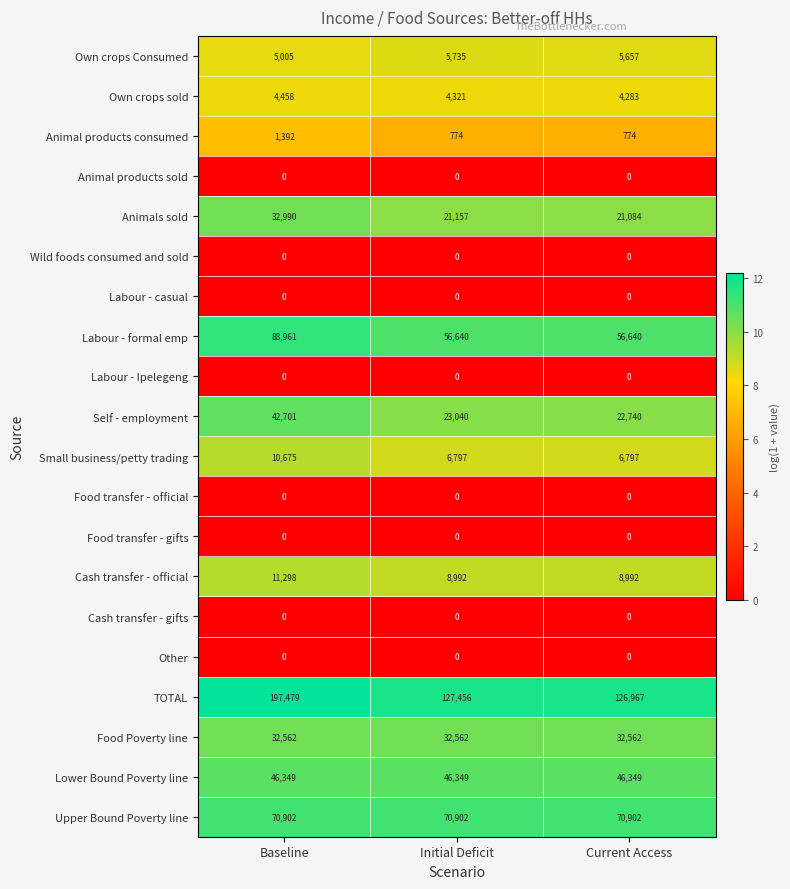

What is the average value of the Lower Bound Poverty line series?

46349